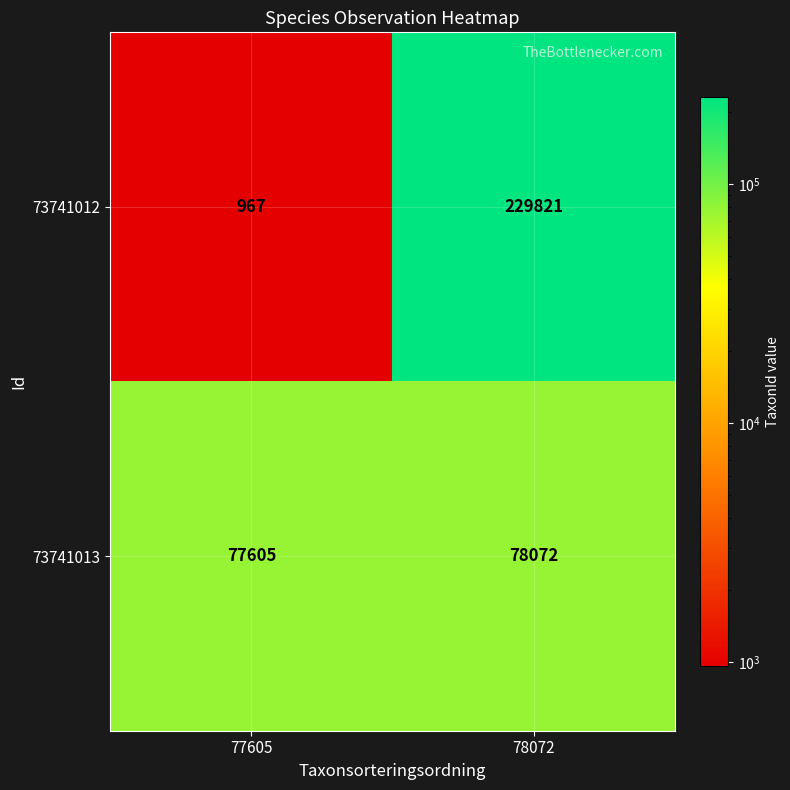

What is the difference between the highest and lowest values at 78072?

151749